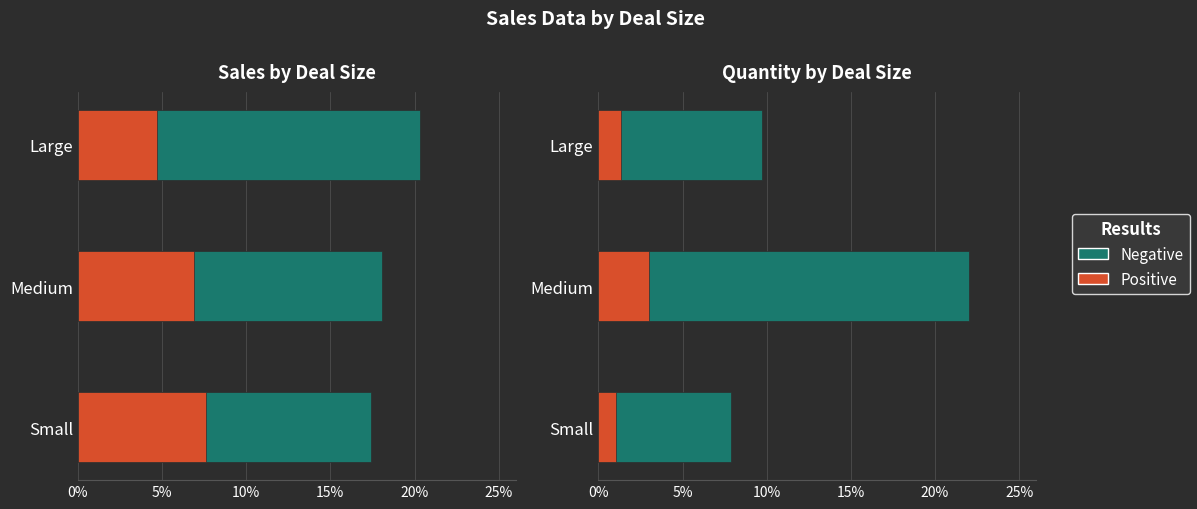

Is it true that Negative equals 7.9 at Small?

True